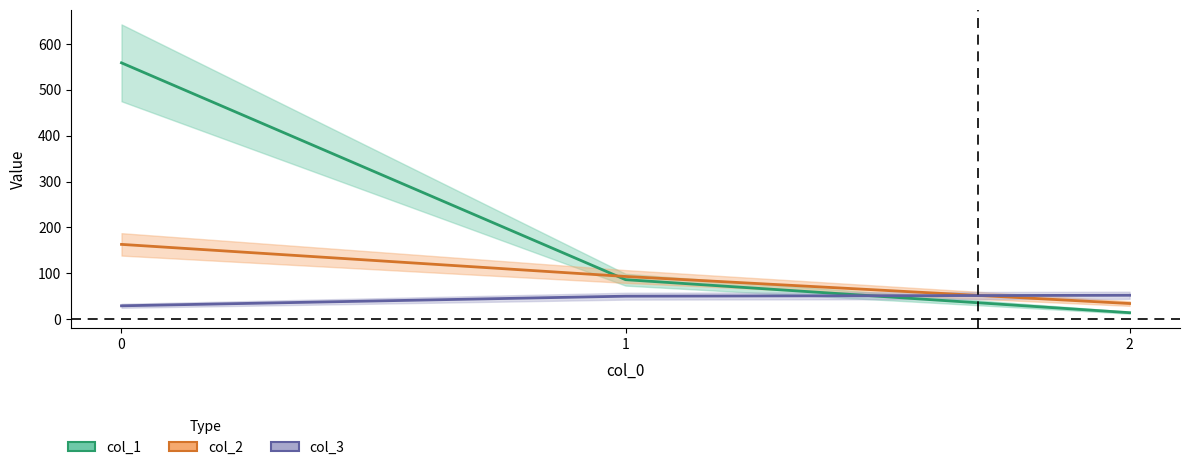

What is the minimum value for col_1?

14